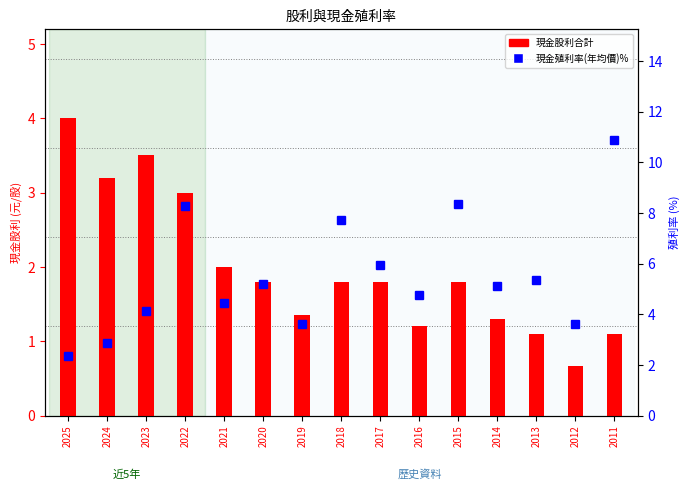

At which category is the sum across all series the highest?

2011